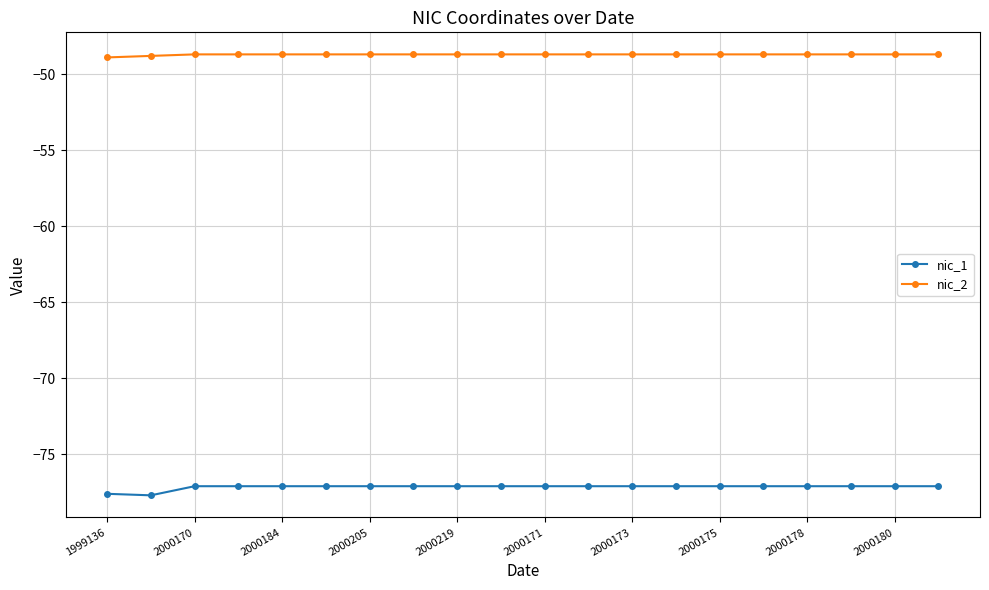

True or false: nic_2 and nic_1 intersect in this chart.

False